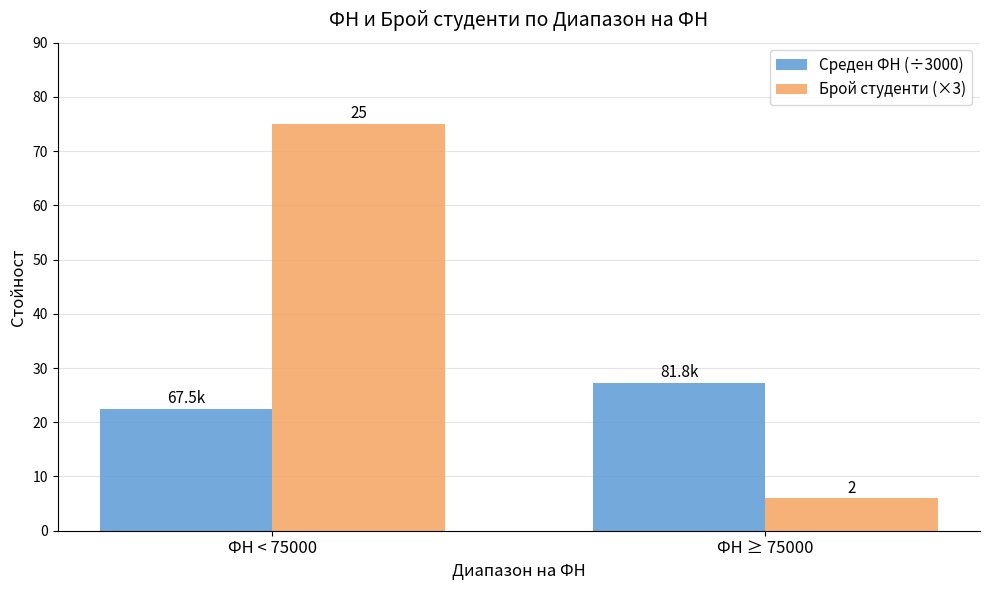

What is the lowest value of the Брой студенти (×3) series?

6.0